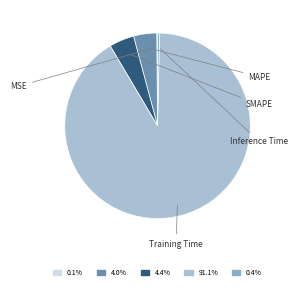

Which slice is the largest?

Training Time